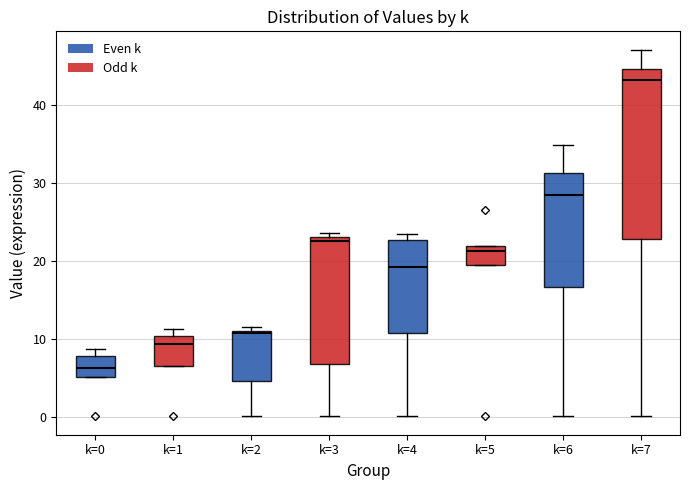

Reading left to right, transcribe this box plot: for each box, give where its median line is, the range the box spans, and where its two whiskers end, as read against the y-axis. The values are not printed on the chart, so give them approximately, as read against the axis.

k=0: median 6, box 5 to 8, whiskers 5 to 9
k=1: median 9, box 6 to 10, whiskers 6 to 11
k=2: median 11, box 5 to 11, whiskers 0 to 12
k=3: median 23 (just below the box's upper edge), box 7 to 23, whiskers 0 to 24
k=4: median 19, box 11 to 23, whiskers 0 to 23 (just above the box's upper edge)
k=5: median 21, box 19 to 22, whiskers 19 to 22
k=6: median 29, box 17 to 31, whiskers 0 to 35
k=7: median 43, box 23 to 45, whiskers 0 to 47